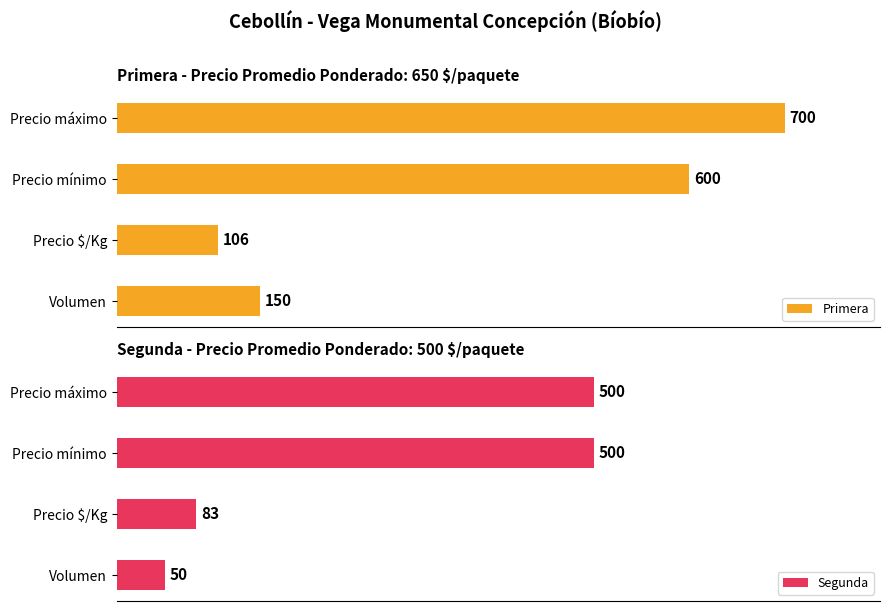

At which label does Primera reach its minimum?

Precio $/Kg